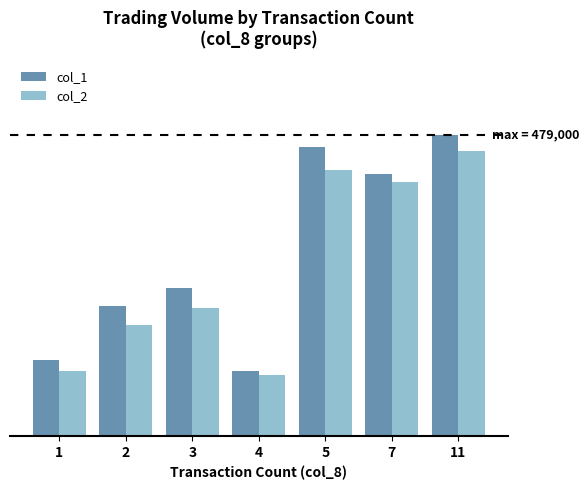

Which series has the largest range (max minus min)?

col_1